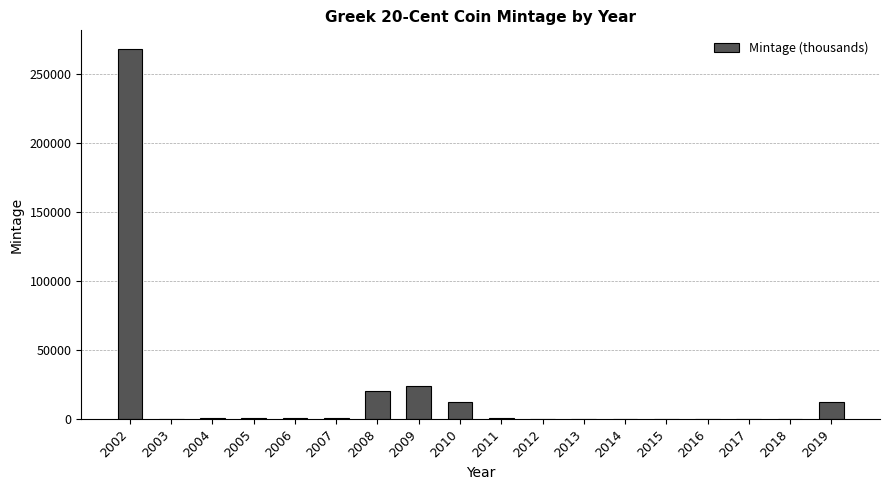

True or false: the data shows 17.0 at 2016.

True